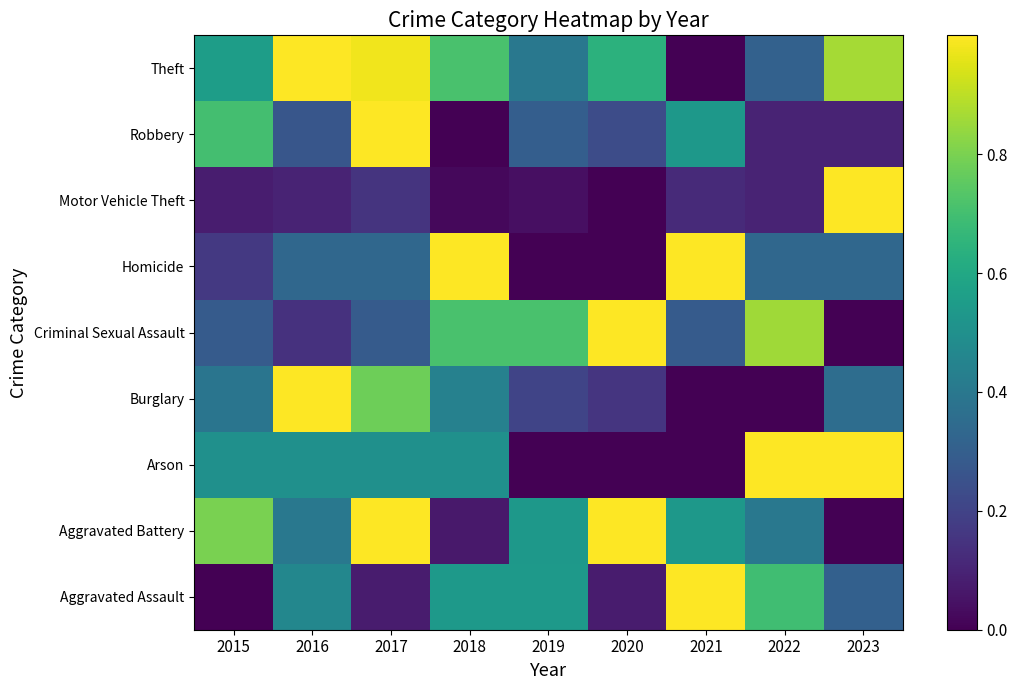

Reading left to right, transcribe all the data shown in this chart.

Aggravated Assault: 2015=0.0	2016=0.5	2017=0.1	2018=0.5	2019=0.5	2020=0.1	2021=1.0	2022=0.7	2023=0.3
Aggravated Battery: 2015=0.8	2016=0.4	2017=1.0	2018=0.1	2019=0.5	2020=1.0	2021=0.5	2022=0.4	2023=0.0
Arson: 2015=0.5	2016=0.5	2017=0.5	2018=0.5	2019=0.0	2020=0.0	2021=0.0	2022=1.0	2023=1.0
Burglary: 2015=0.4	2016=1.0	2017=0.8	2018=0.4	2019=0.2	2020=0.2	2021=0.0	2022=0.0	2023=0.4
Criminal Sexual Assault: 2015=0.3	2016=0.1	2017=0.3	2018=0.7	2019=0.7	2020=1.0	2021=0.3	2022=0.9	2023=0.0
Homicide: 2015=0.2	2016=0.3	2017=0.3	2018=1.0	2019=0.0	2020=0.0	2021=1.0	2022=0.3	2023=0.3
Motor Vehicle Theft: 2015=0.1	2016=0.1	2017=0.1	2018=0.0	2019=0.0	2020=0.0	2021=0.1	2022=0.1	2023=1.0
Robbery: 2015=0.7	2016=0.3	2017=1.0	2018=0.0	2019=0.3	2020=0.2	2021=0.5	2022=0.1	2023=0.1
Theft: 2015=0.6	2016=1.0	2017=1.0	2018=0.7	2019=0.4	2020=0.6	2021=0.0	2022=0.3	2023=0.9